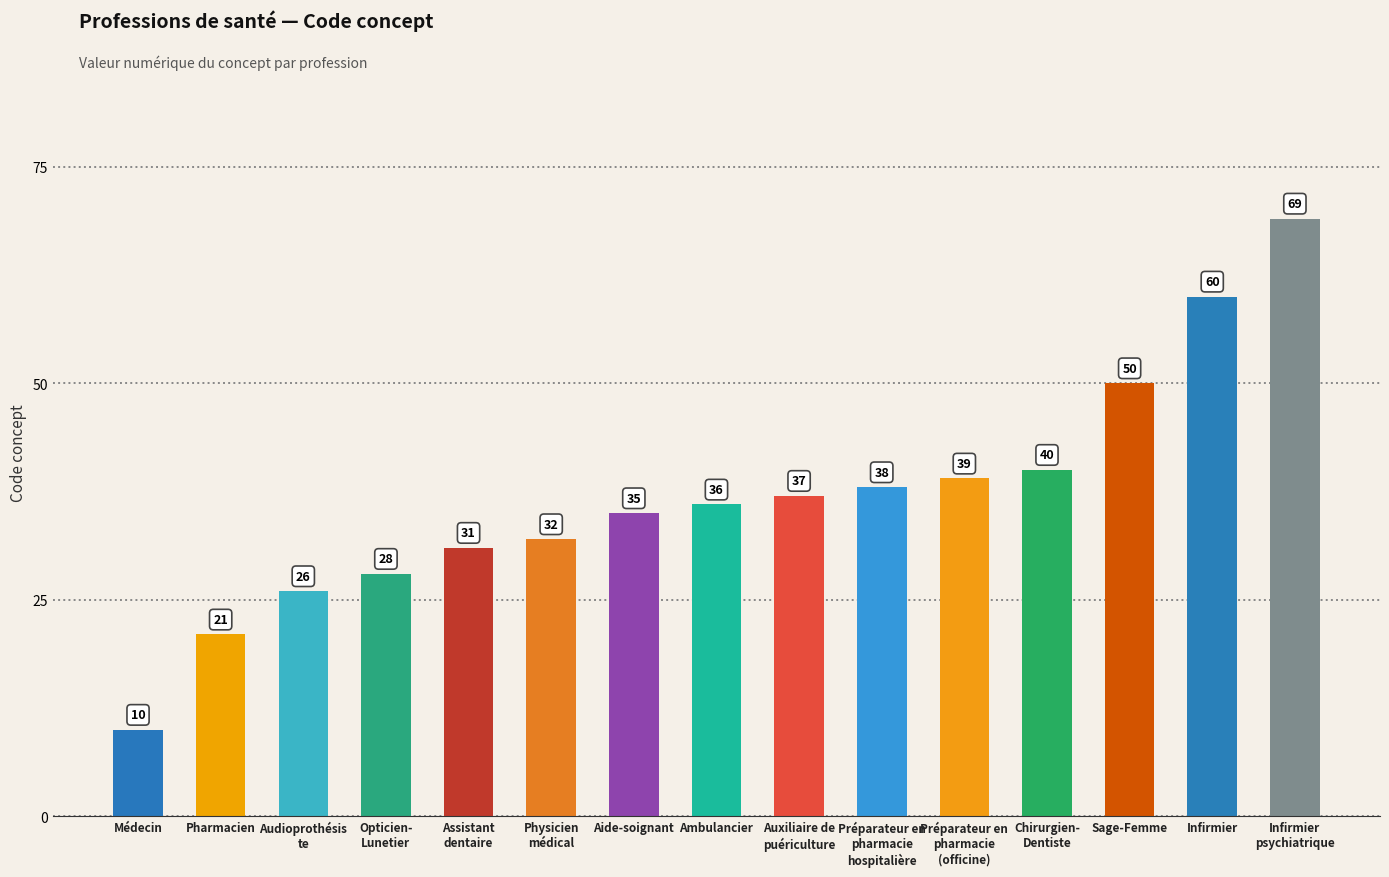

Is it true that the value at Médecin is 10?

True